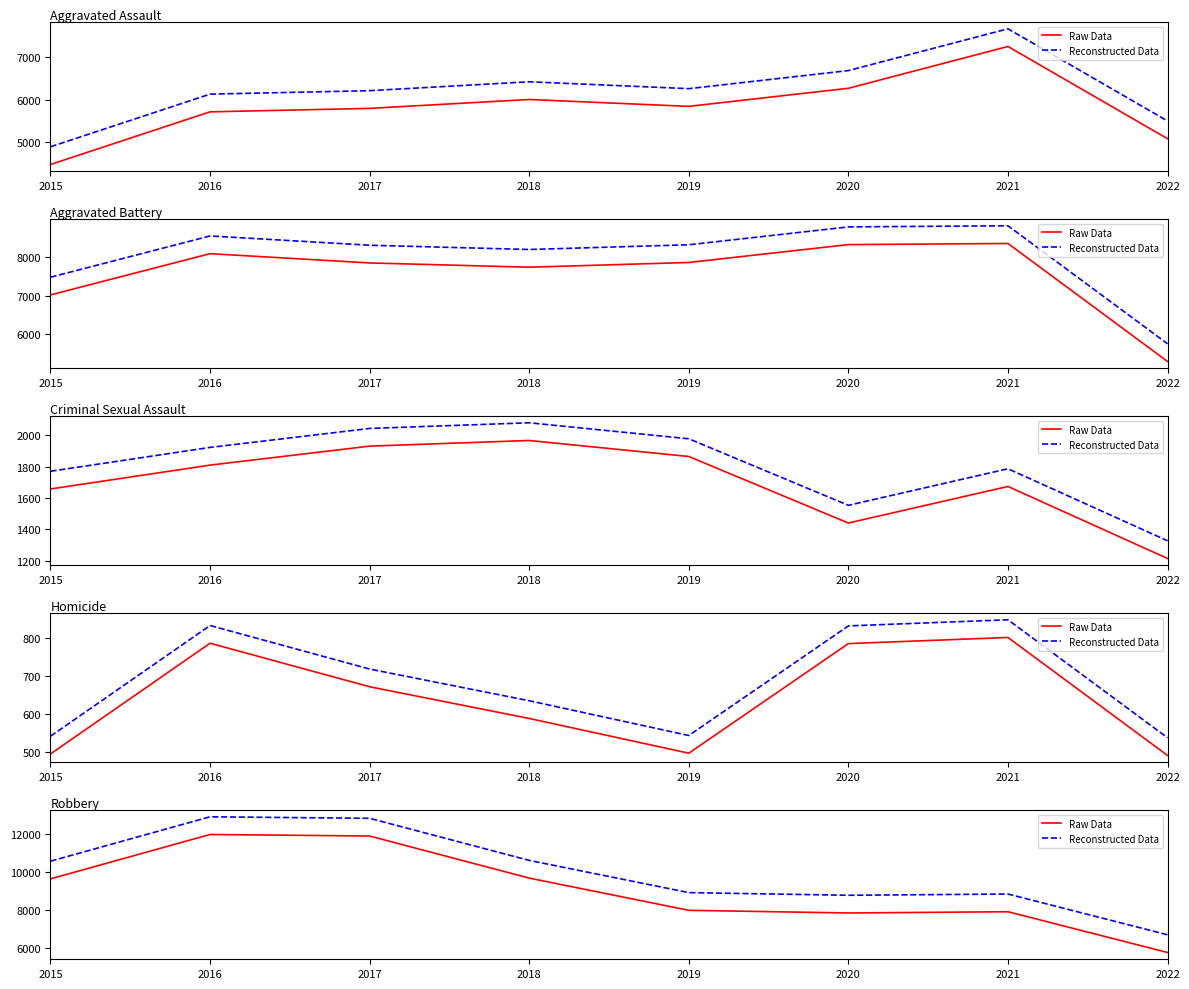

Reading right to left, transcribe all the data shown in this chart.

Raw Data: 5788.0	7920.0	7855.0	7994.0	9679.0	11880.0	11960.0	9638.0
Reconstructed Data: 6713.8	8845.8	8780.8	8919.8	10604.8	12805.8	12885.8	10563.8